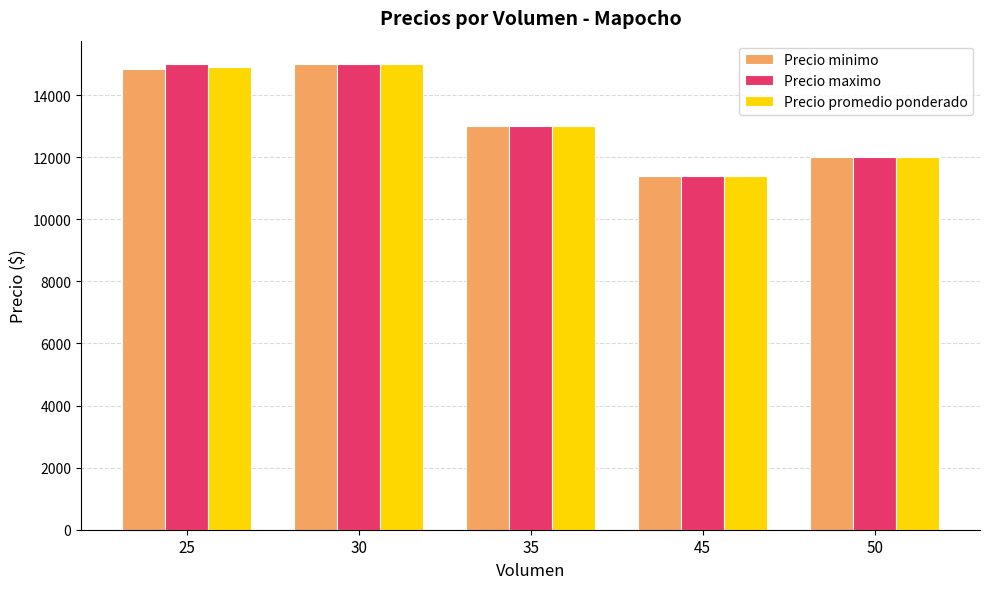

What is the value of the Precio minimo bar at the 1st from the left?

14833